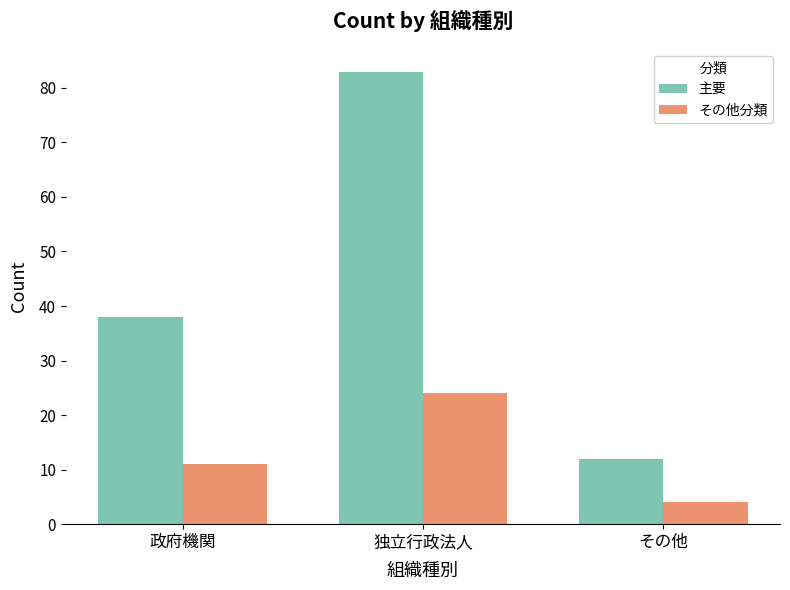

Does the chart contain stacked bars?

No